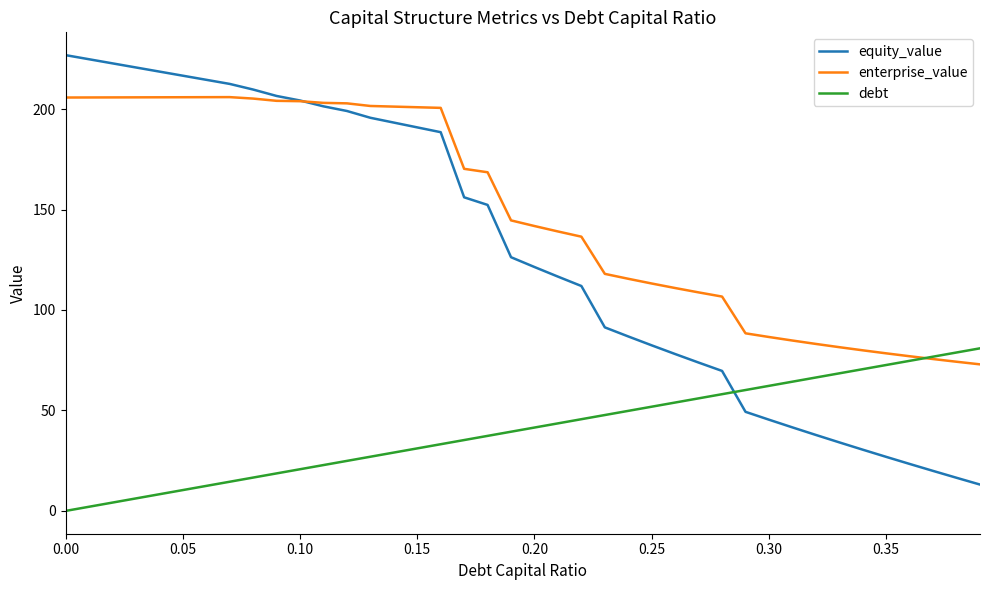

Which series has the largest total across all categories?

enterprise_value